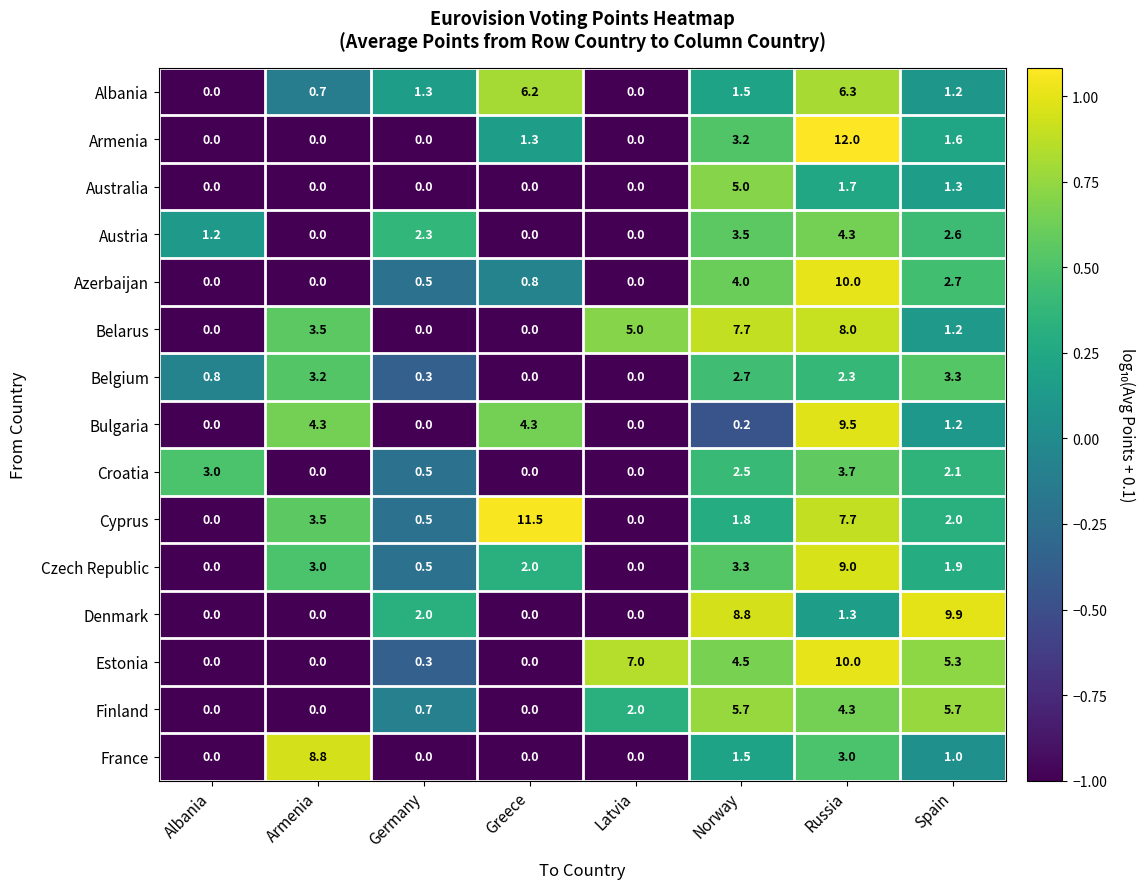

Which series has the widest spread of values?

Armenia